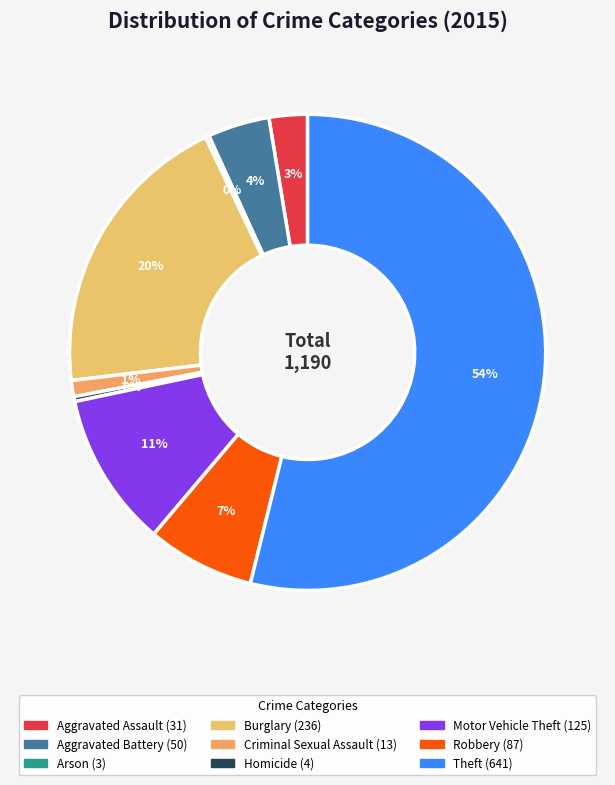

Is it true that Homicide is 0% of the pie?

True